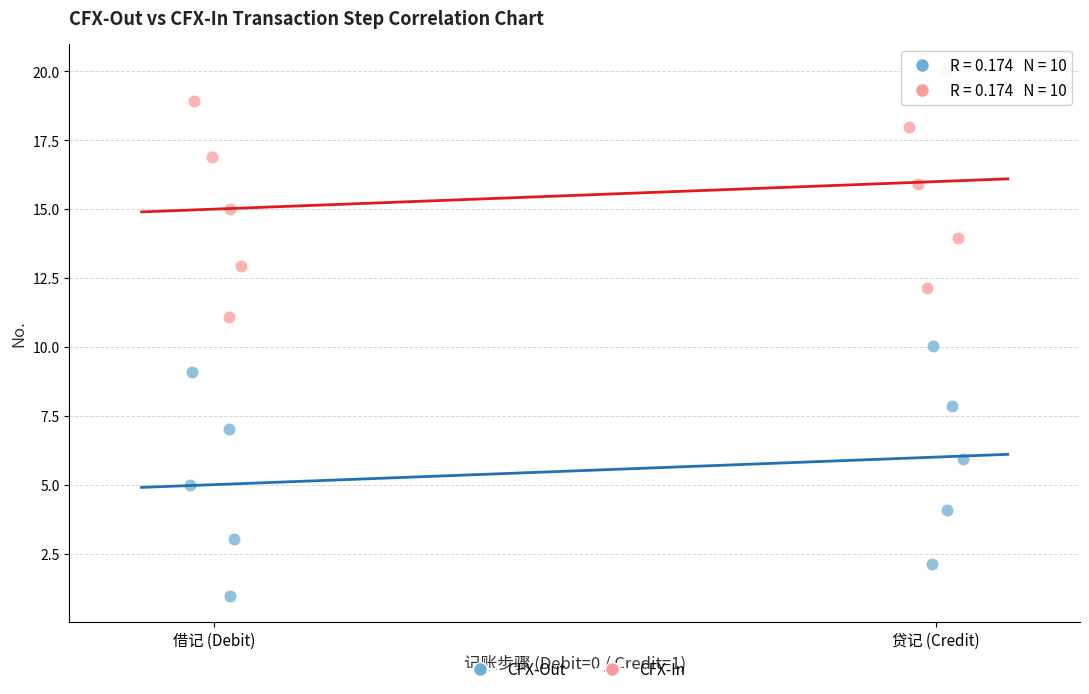

Which series contains the highest Y value?

CFX-In